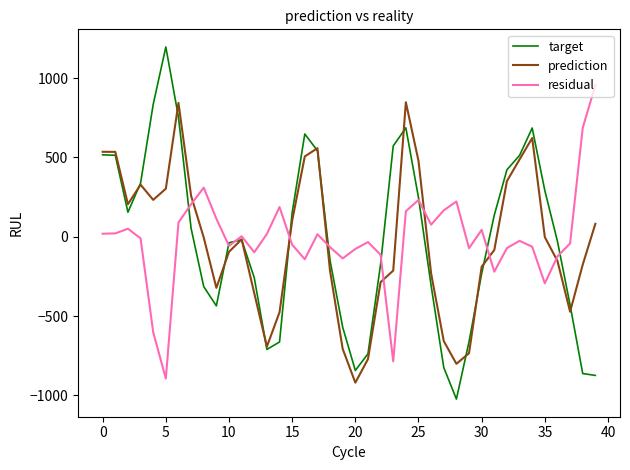

List the series in order of their peak value, lowest first.

prediction, residual, target